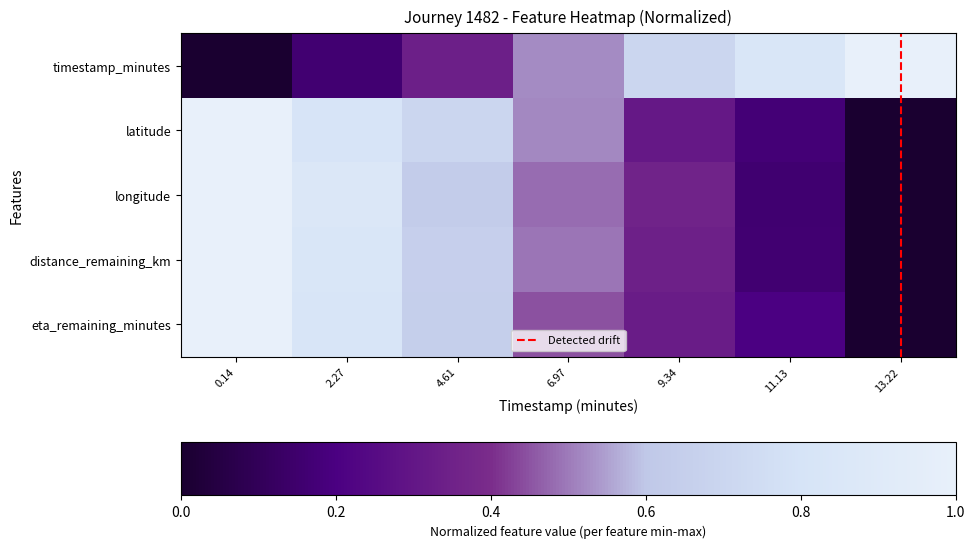

What is the sum of all distance_remaining_km values?

3.5